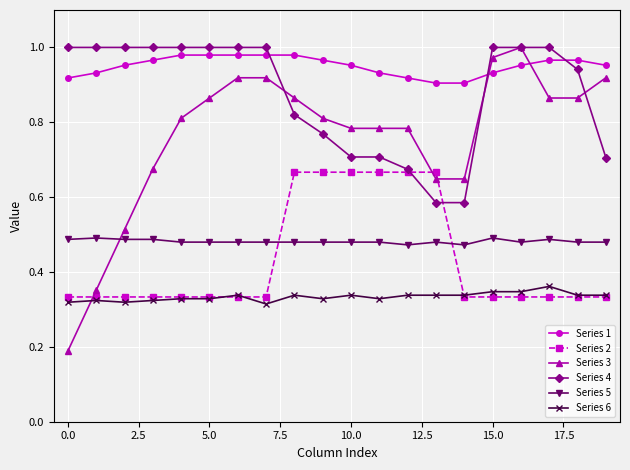

True or false: Series 3 and Series 2 intersect in this chart.

True